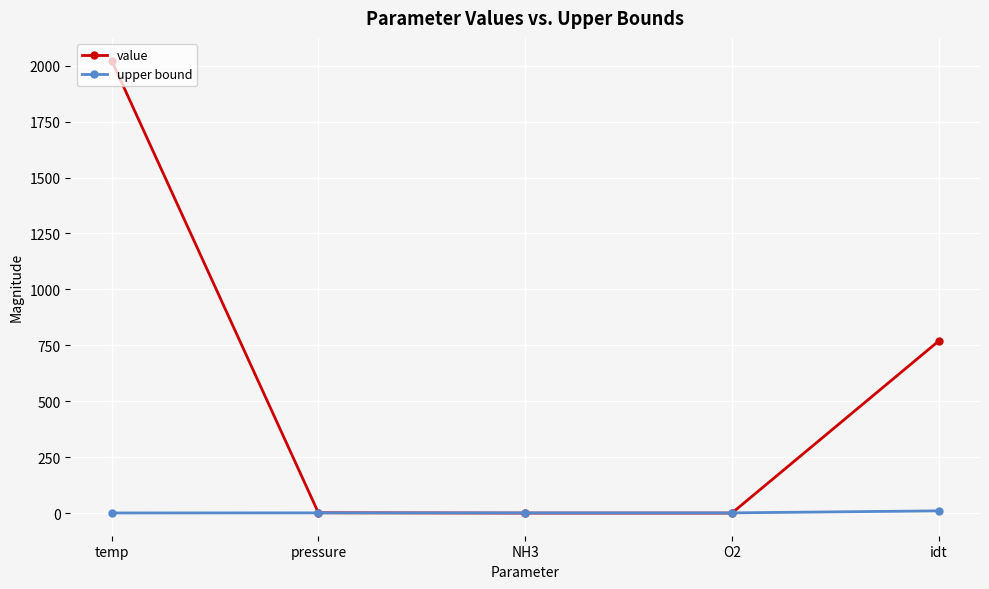

Which series changed the most between pressure and idt?

value